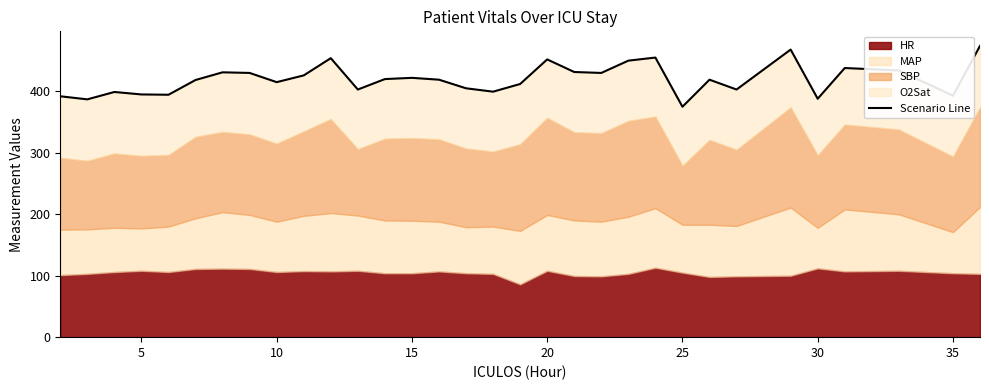

The value at 15 is 236.5. True or false?

False